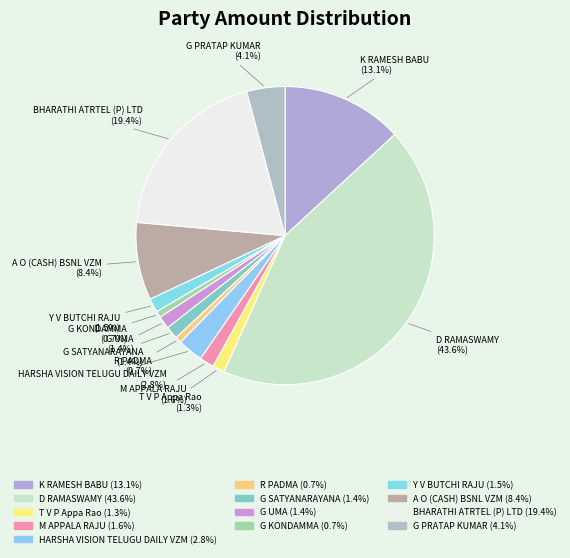

Does any single category account for the majority?

No